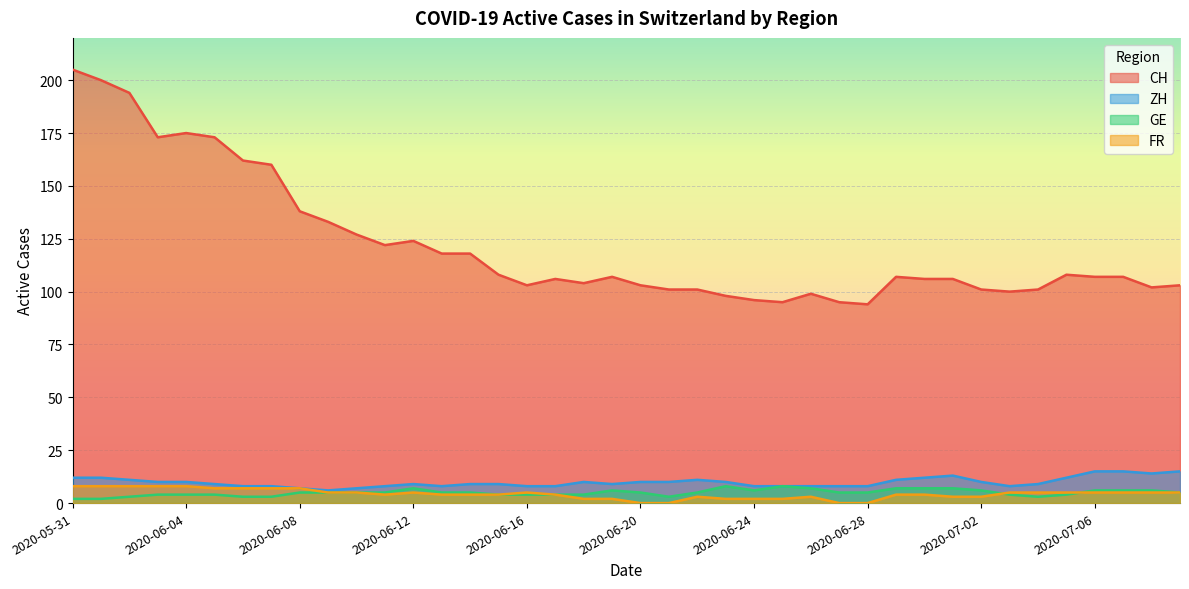

Rank the series at 2020-06-13 from lowest to highest value.

FR, GE, ZH, CH